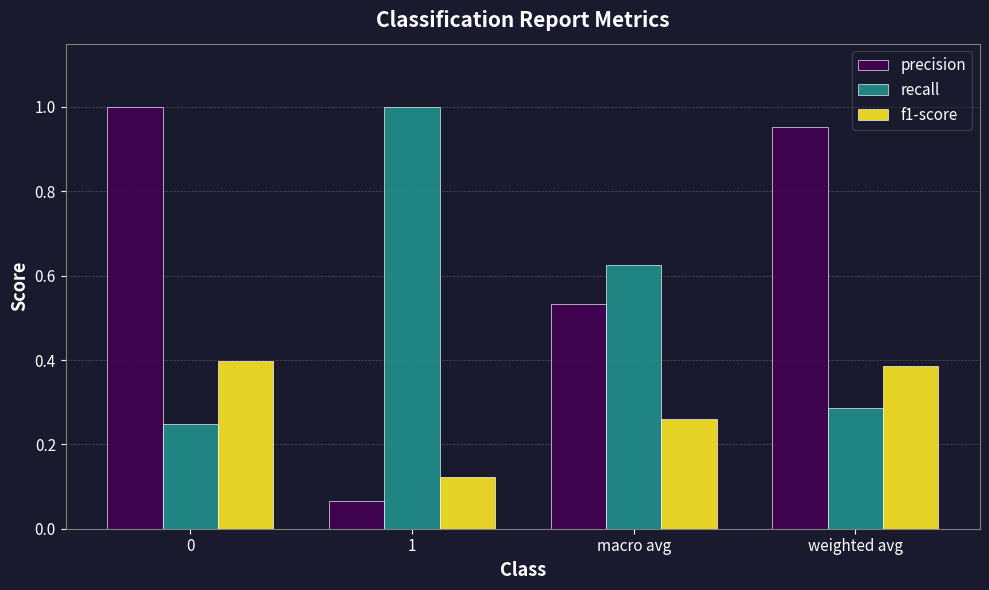

Are the bars horizontal?

No